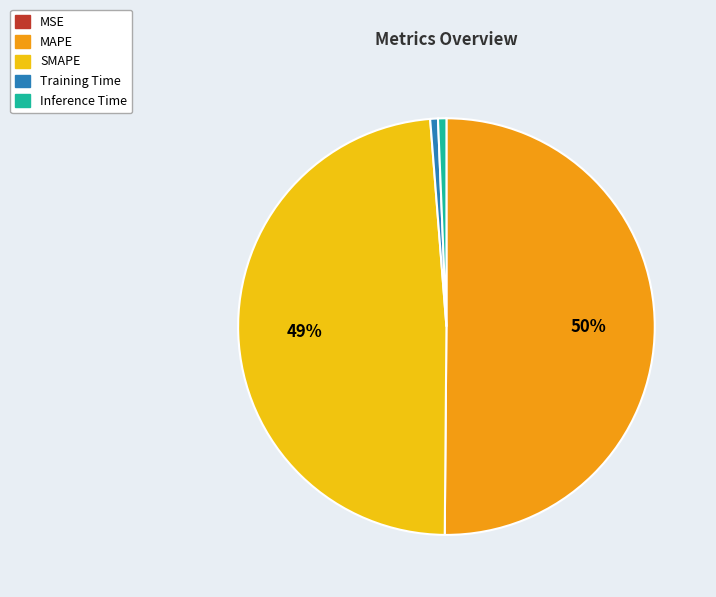

Is the sum of SMAPE and Training Time greater than half?

No